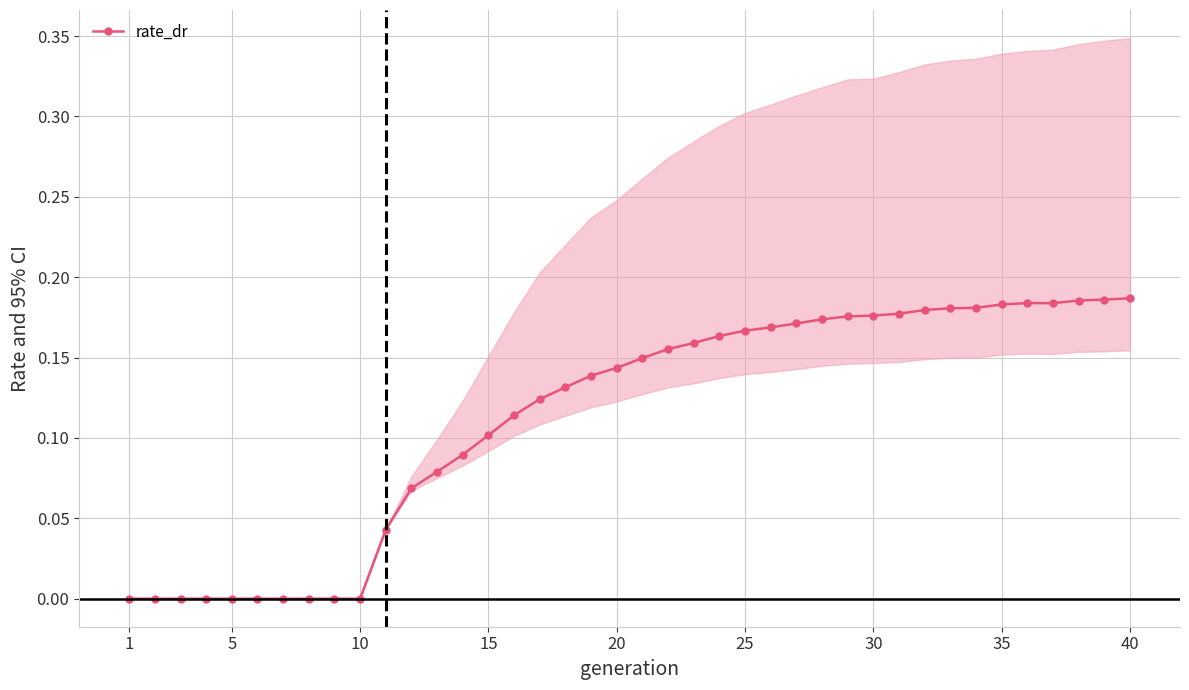

What is the difference between the maximum and minimum values?

0.2